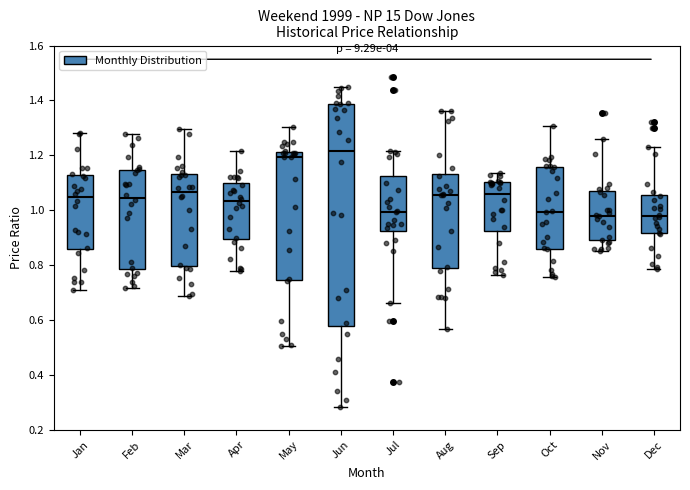

Where is the lower edge of the box for Feb on the y-axis? The values are not printed on the chart, so give them approximately, as read against the axis.

0.78